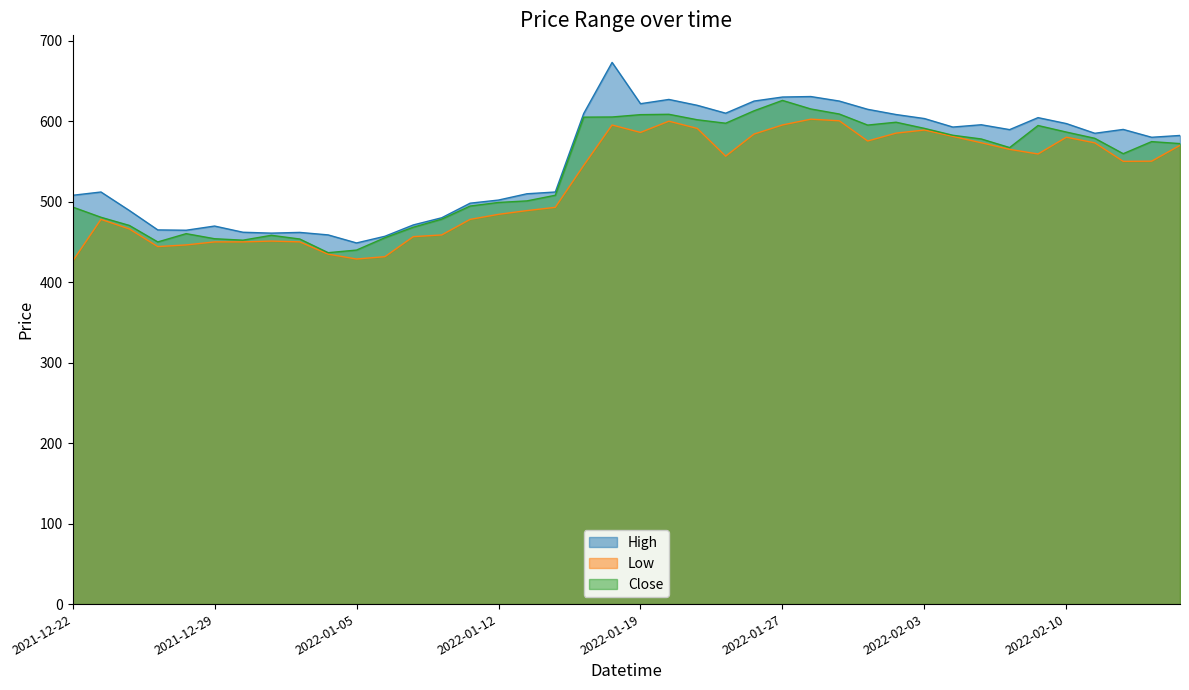

What position from the left is 2022-01-05?

11